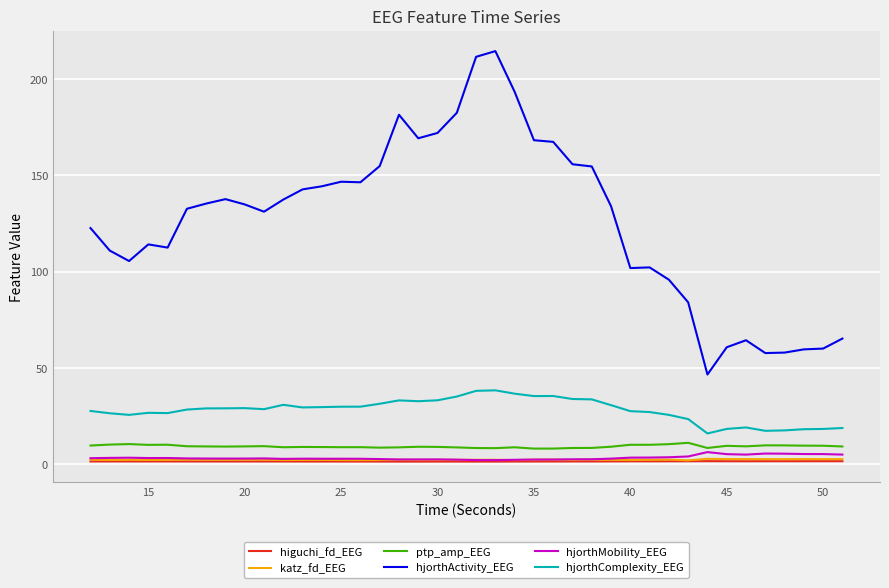

Which series has the largest range (max minus min)?

hjorthActivity_EEG